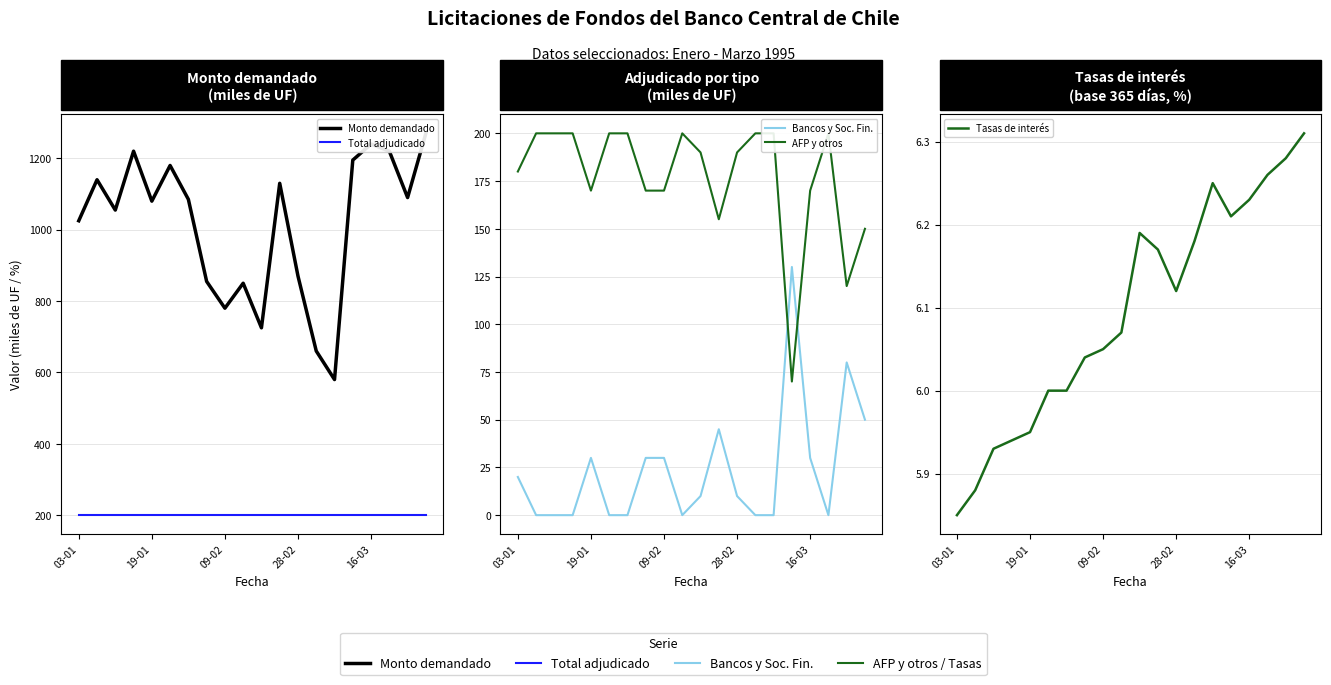

What is the approximate value of Tasas de interés at 9?

6.1